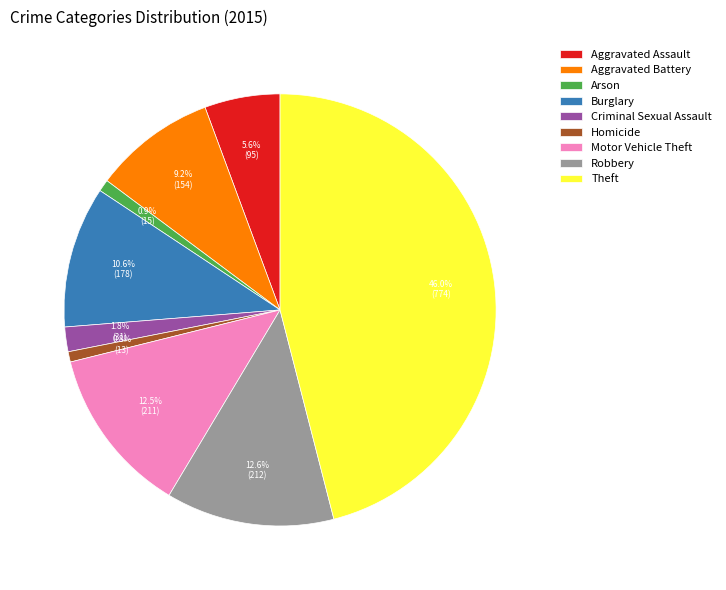

How many slices are in this pie chart?

9